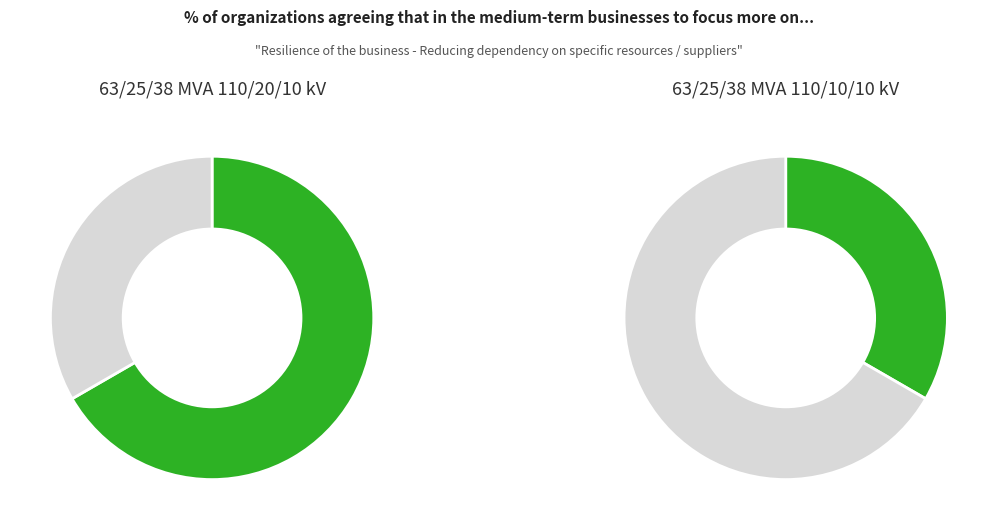

What is the total percentage of 63/25/38 MVA 110/20/10 kV and 63/25/38 MVA 110/10/10 kV?

100.0%